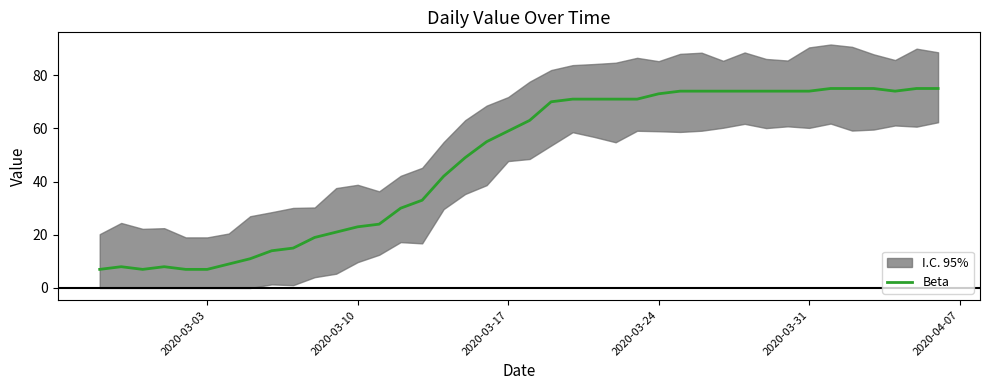

What is the highest value of the Beta series?

75